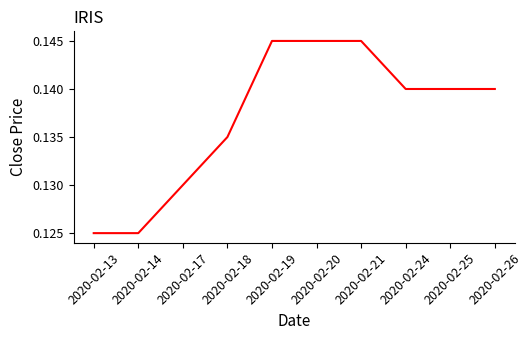

What is the sum of all values?

1.4